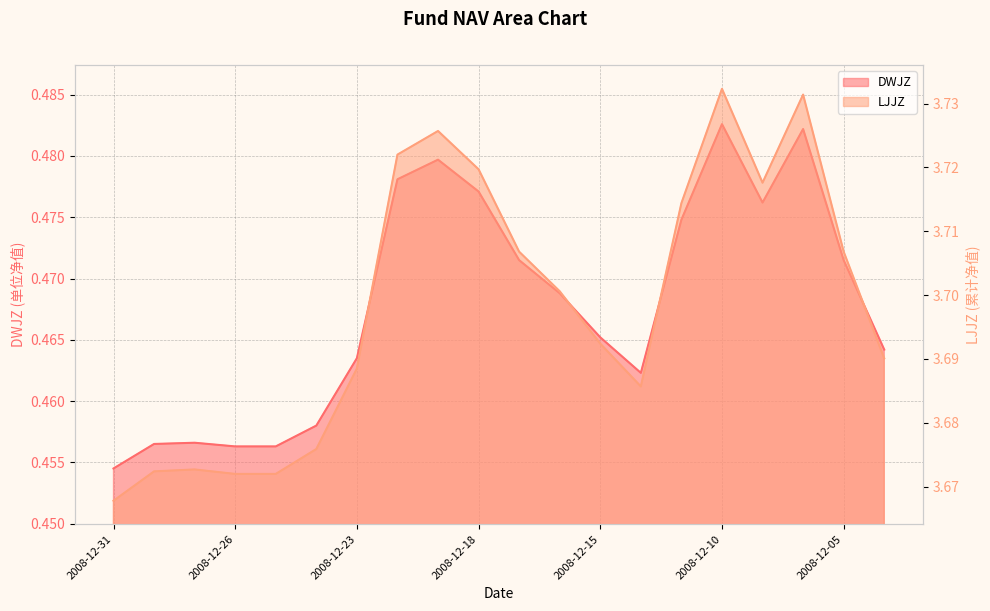

Which has a higher value, 2008-12-12 or 2008-12-31?

2008-12-12